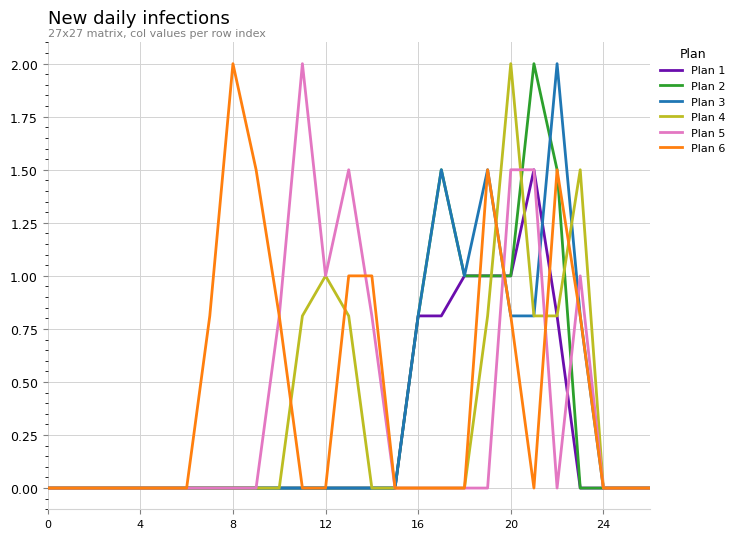

What are all the series names shown in the legend?

Plan 1, Plan 2, Plan 3, Plan 4, Plan 5, Plan 6